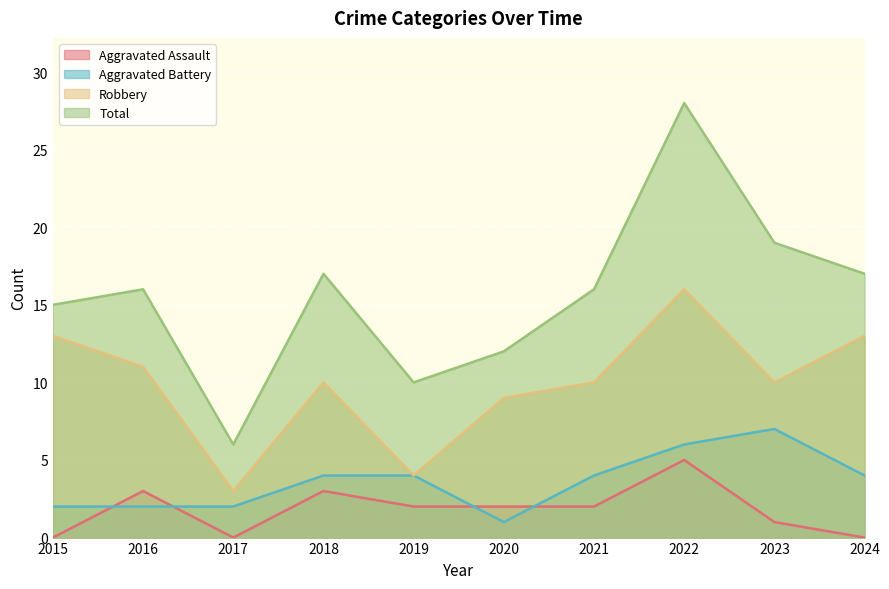

At which label is Total closest to 17?

2018